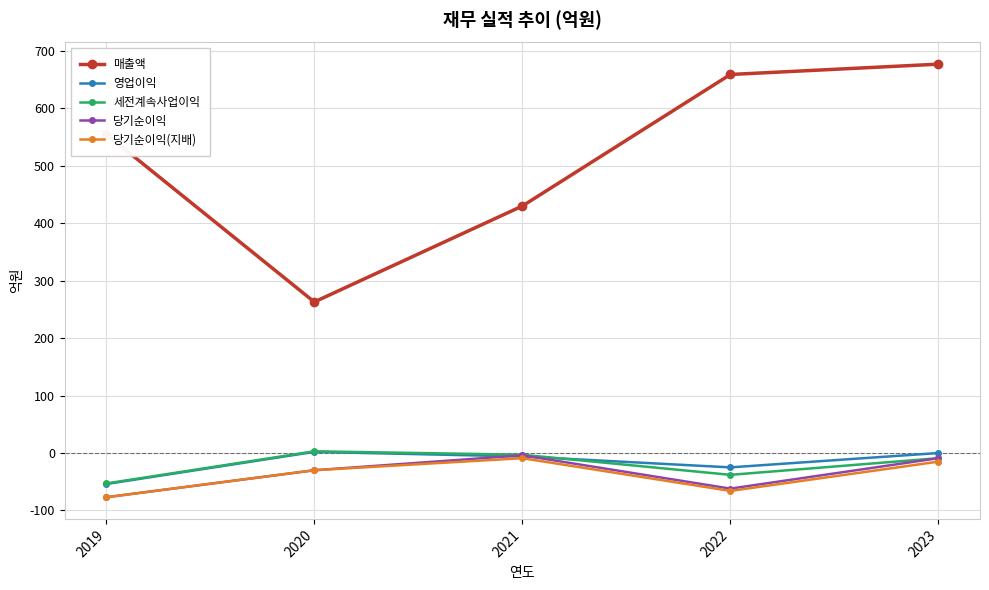

What value does the 매출액 series have at 2022?

659